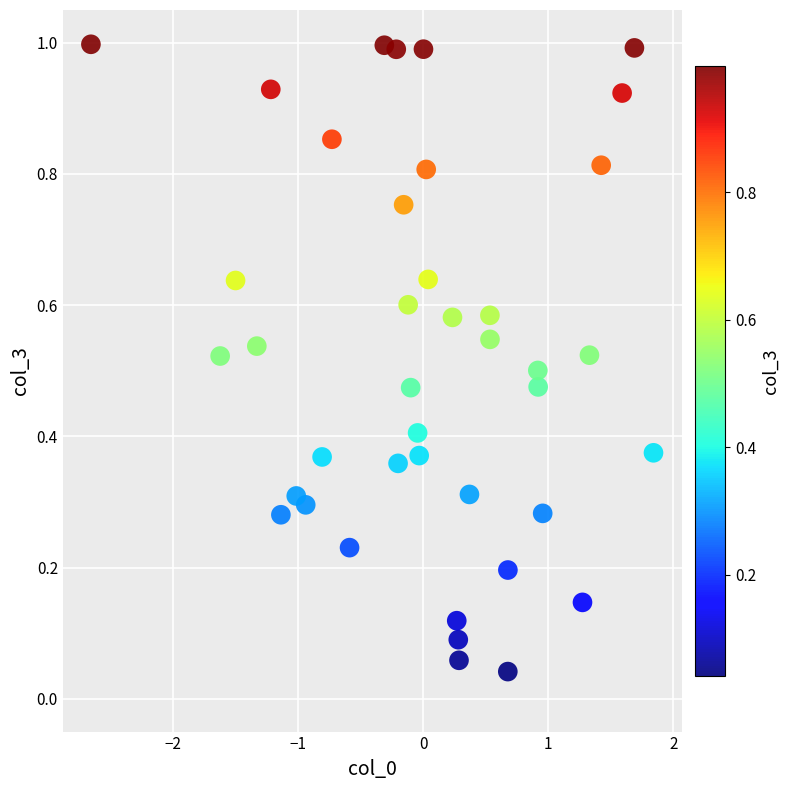

What is the range of X values (max minus min)?

4.5